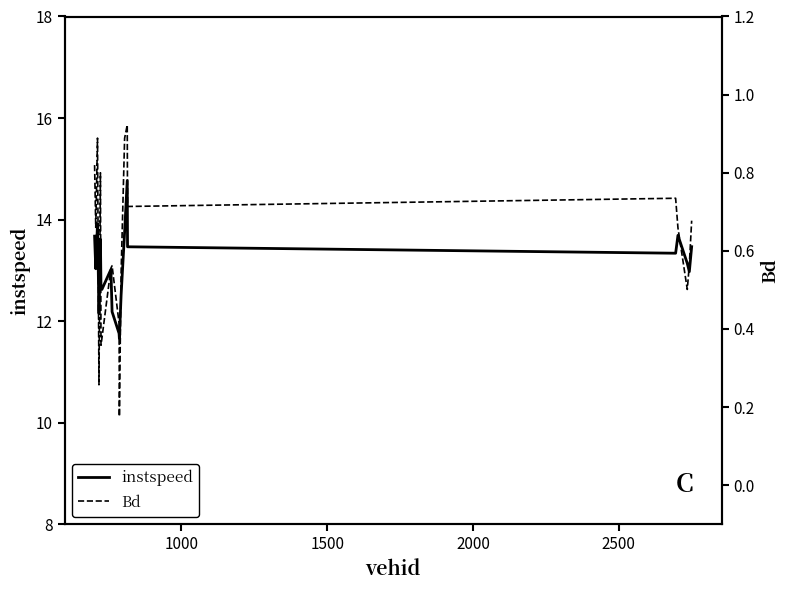

What are all the series names shown in the legend?

instspeed, Bd